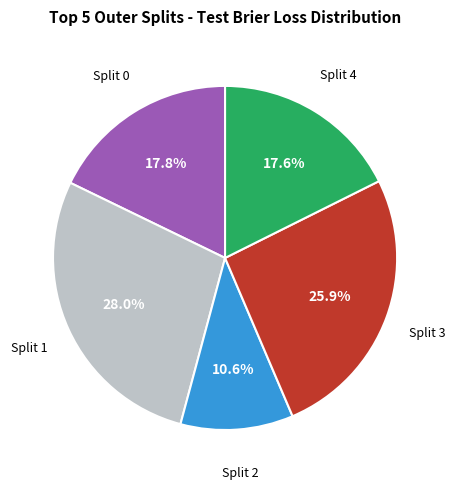

Count the number of slices in the pie.

5